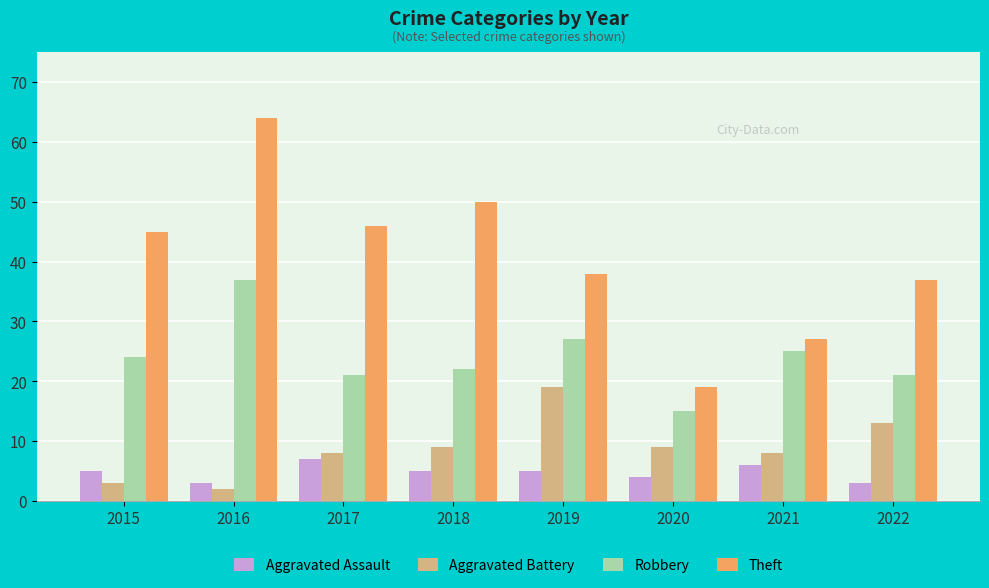

What value does the Robbery series have at 2021?

25